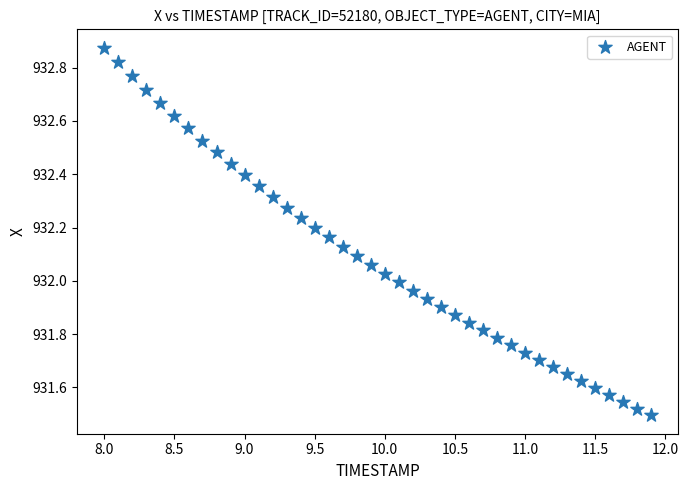

What is the range of X values (max minus min)?

3.9